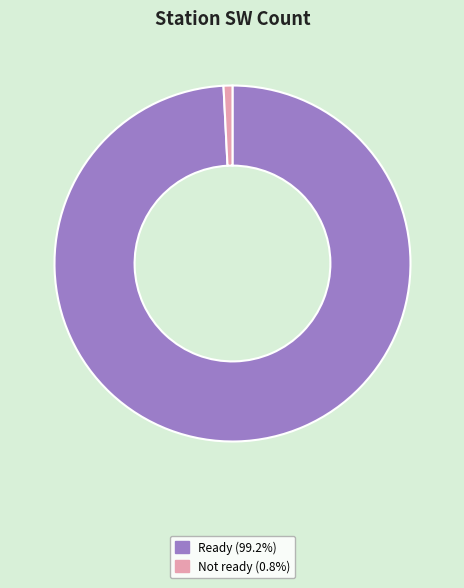

Is Ready (99.2%) the majority of the pie?

Yes